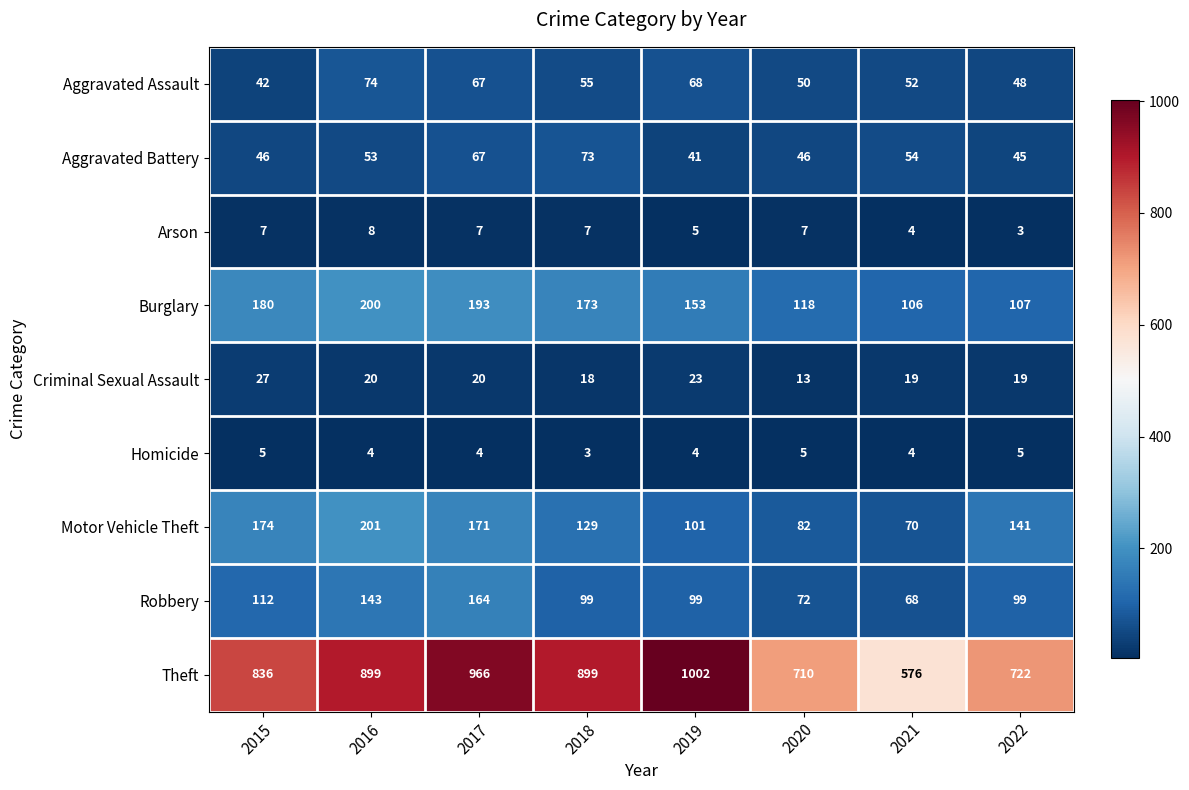

At how many categories does at least one series exceed 635?

7